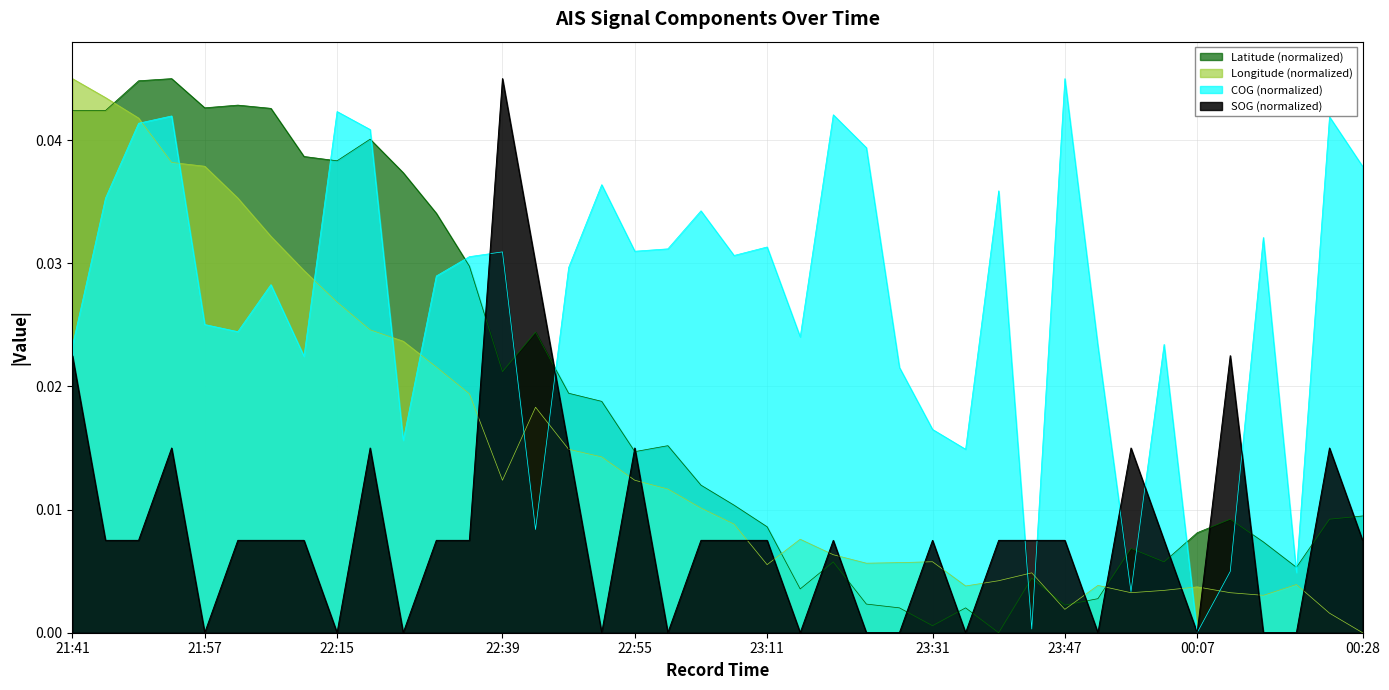

What is the label of the 19th point from the left?

23:00